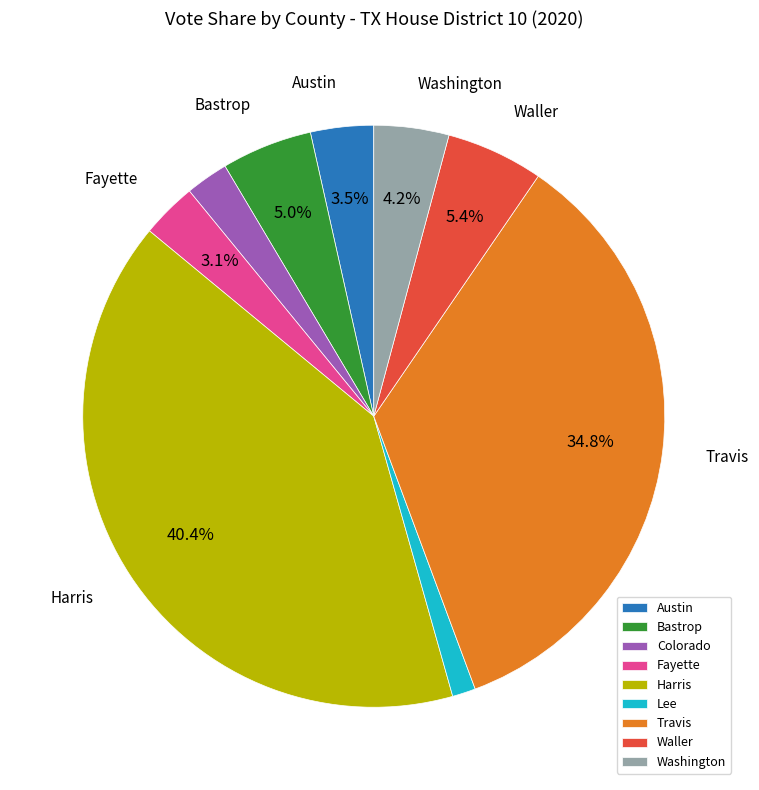

Between Travis and Waller, which is larger?

Travis